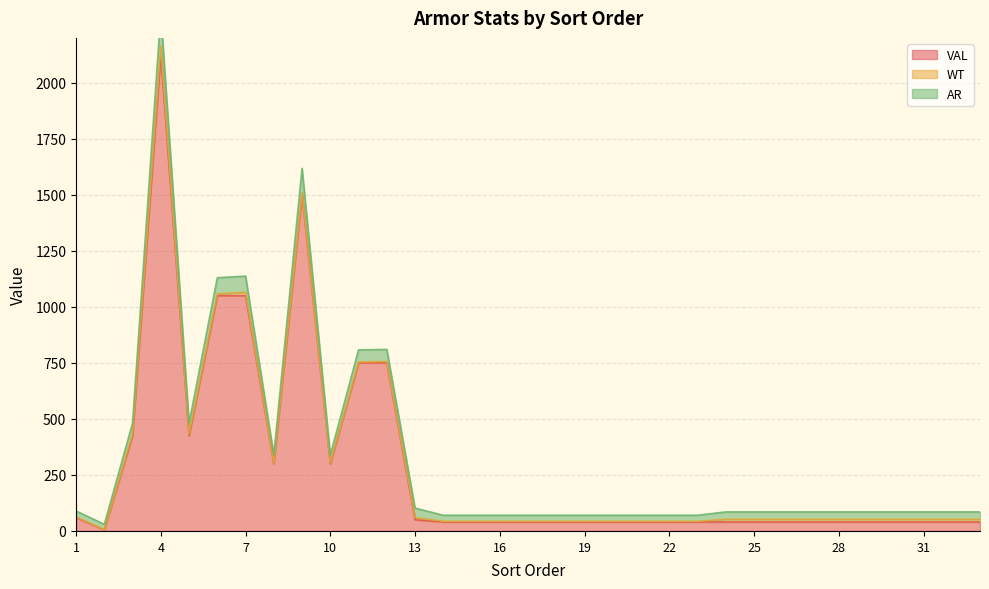

In VAL, how many points are higher than both neighbors (excluding endpoints)?

2